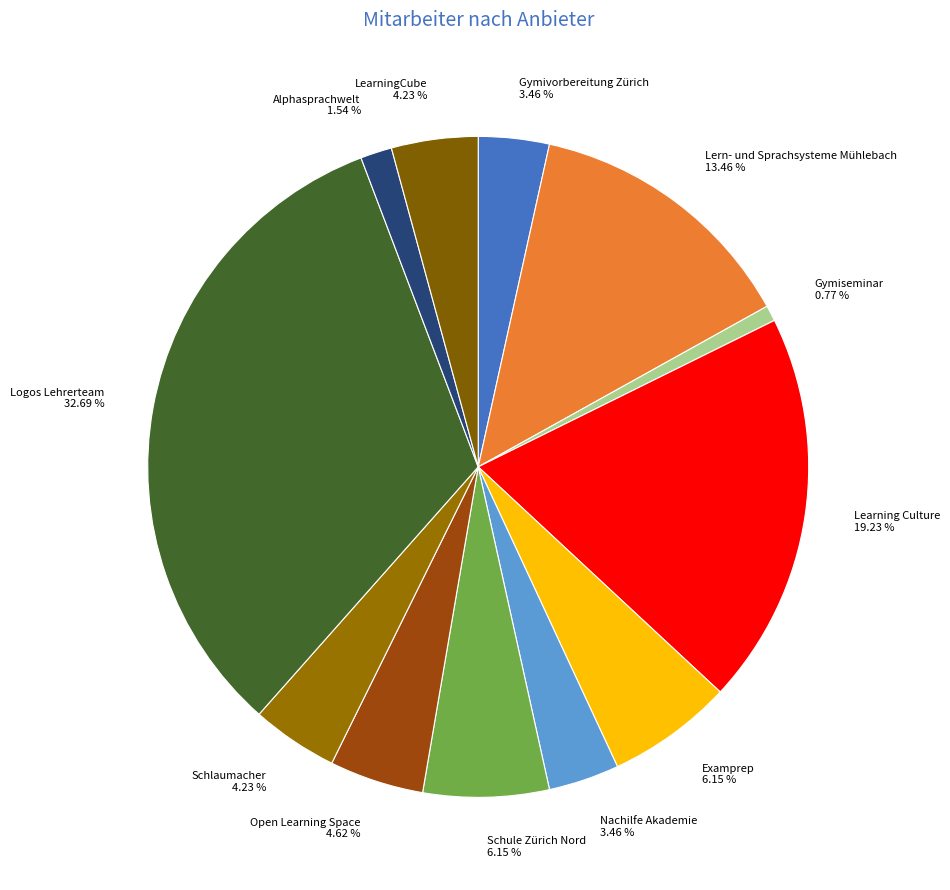

Is there any slice that represents more than half of the pie?

No